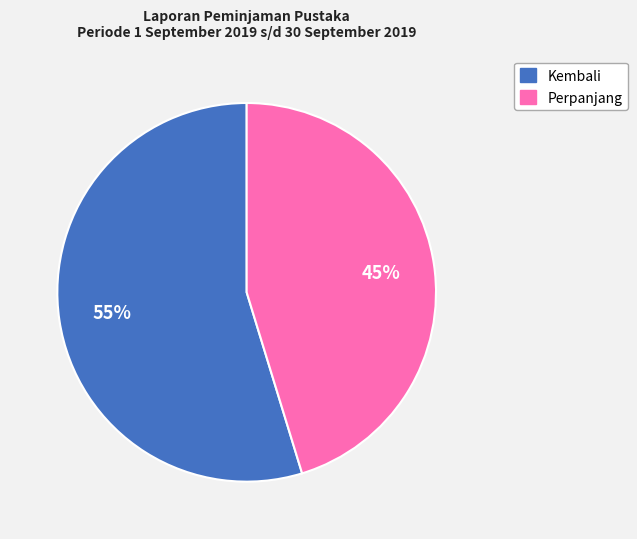

To the nearest percent, what is the average slice percentage?

50%